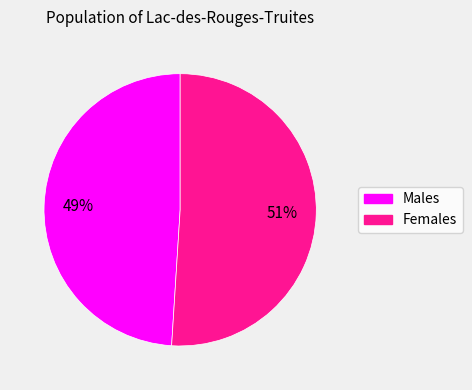

Is there any slice that represents more than half of the pie?

Yes